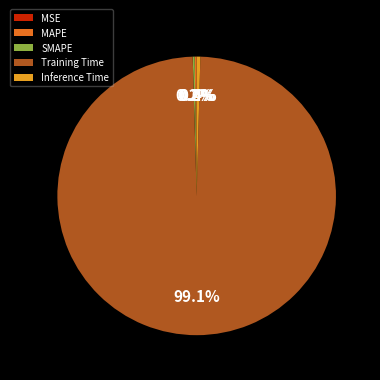

Is it true that Training Time is 89% of the pie?

False